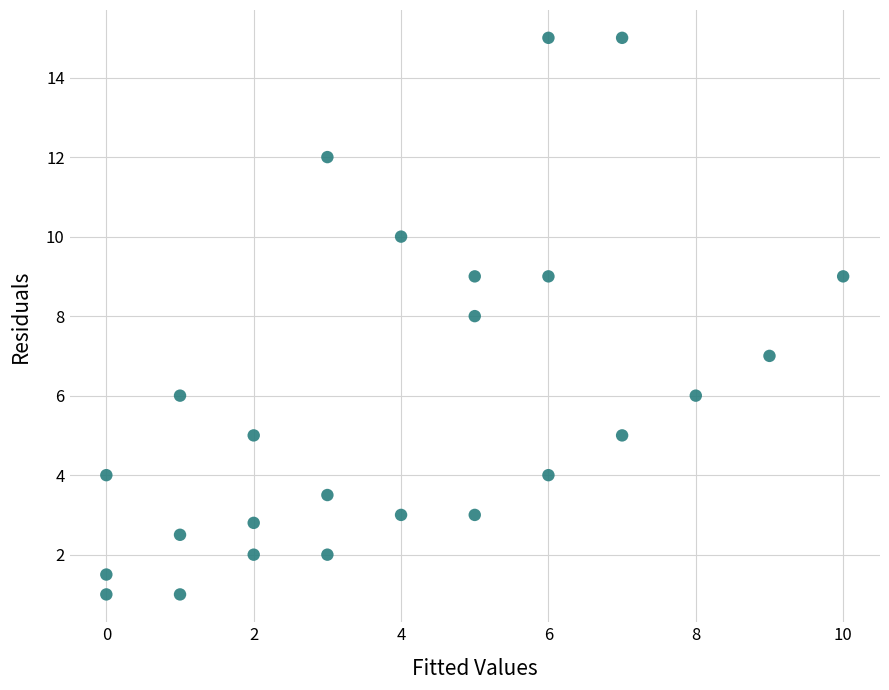

What is the range of Y values (max minus min)?

14.0